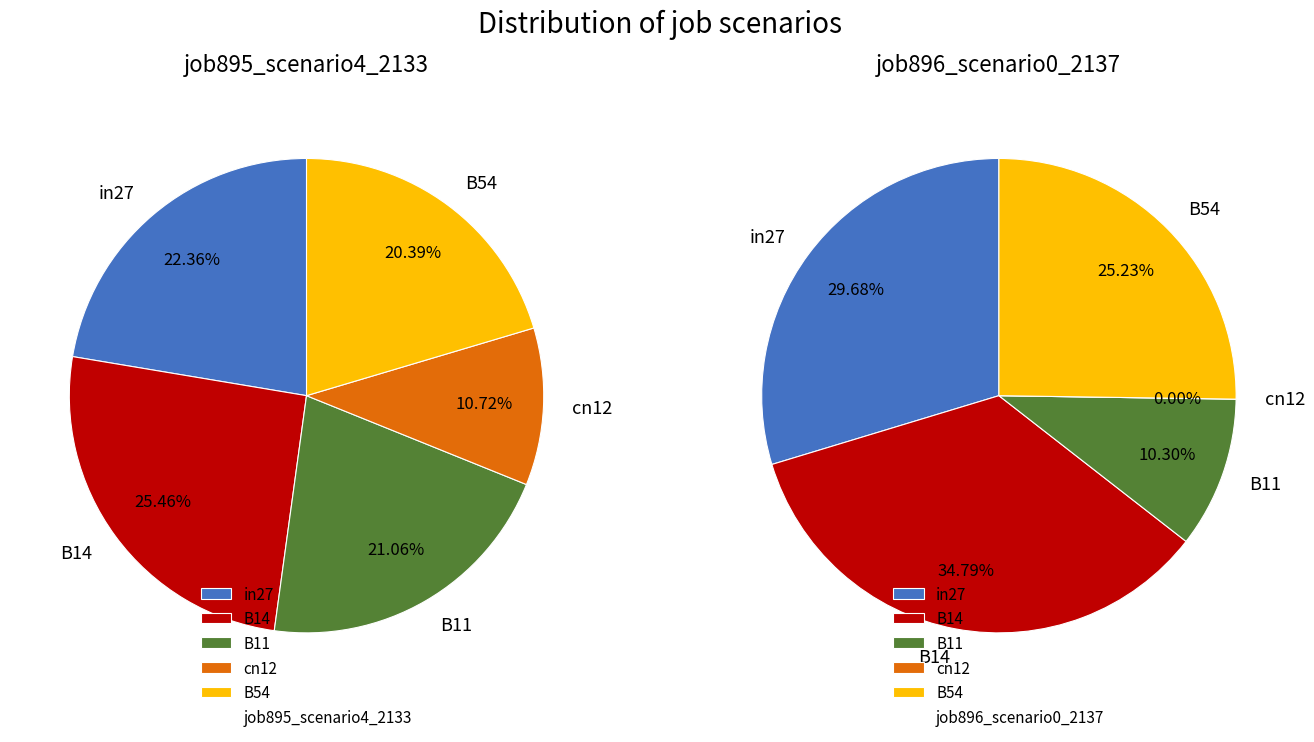

To the nearest percent, what percentage of the pie is cn12?

11%